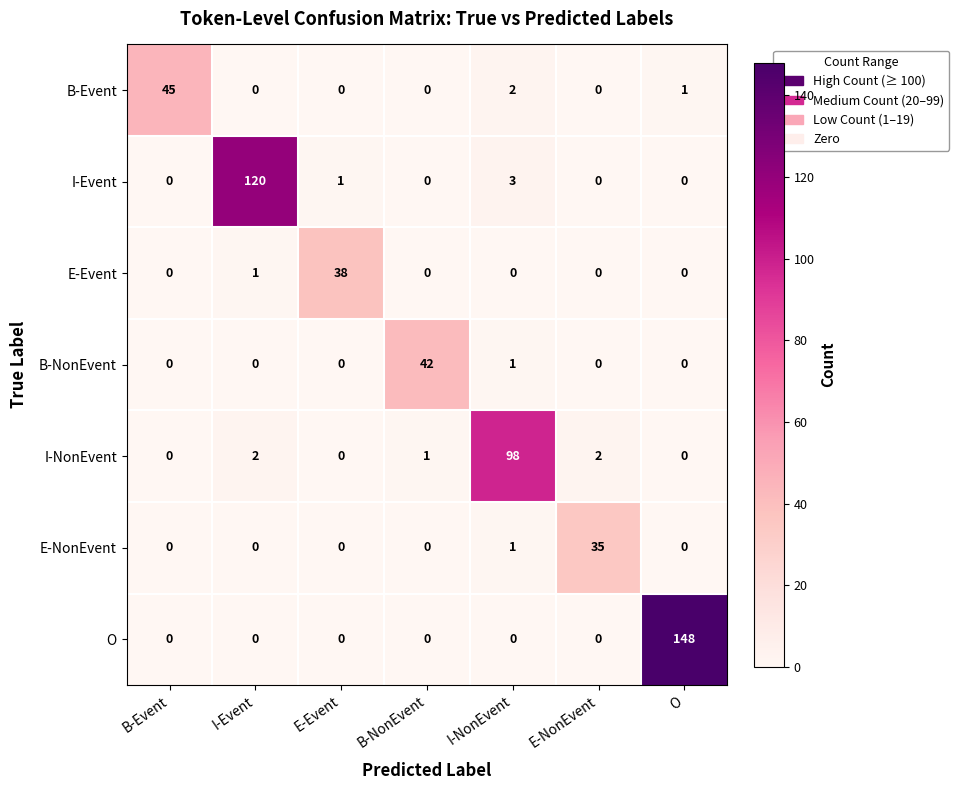

Which series has the widest spread of values?

O